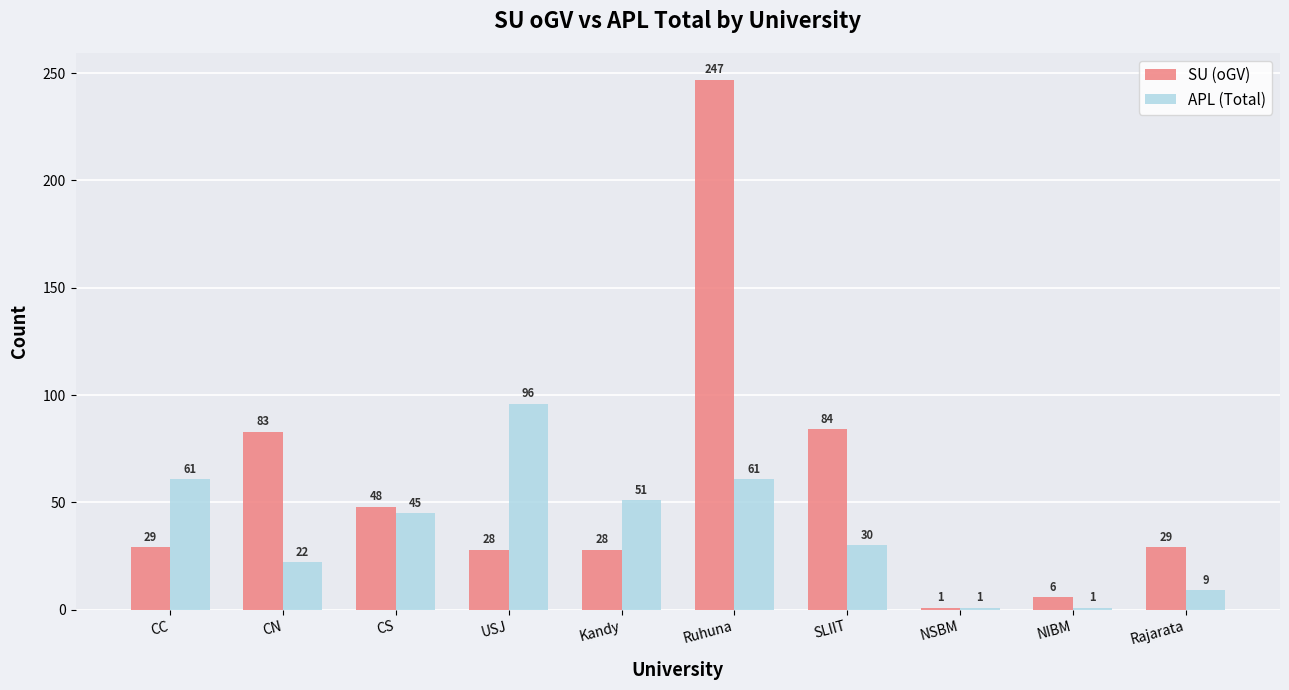

The value of SU (oGV) at Ruhuna is 247. True or false?

True